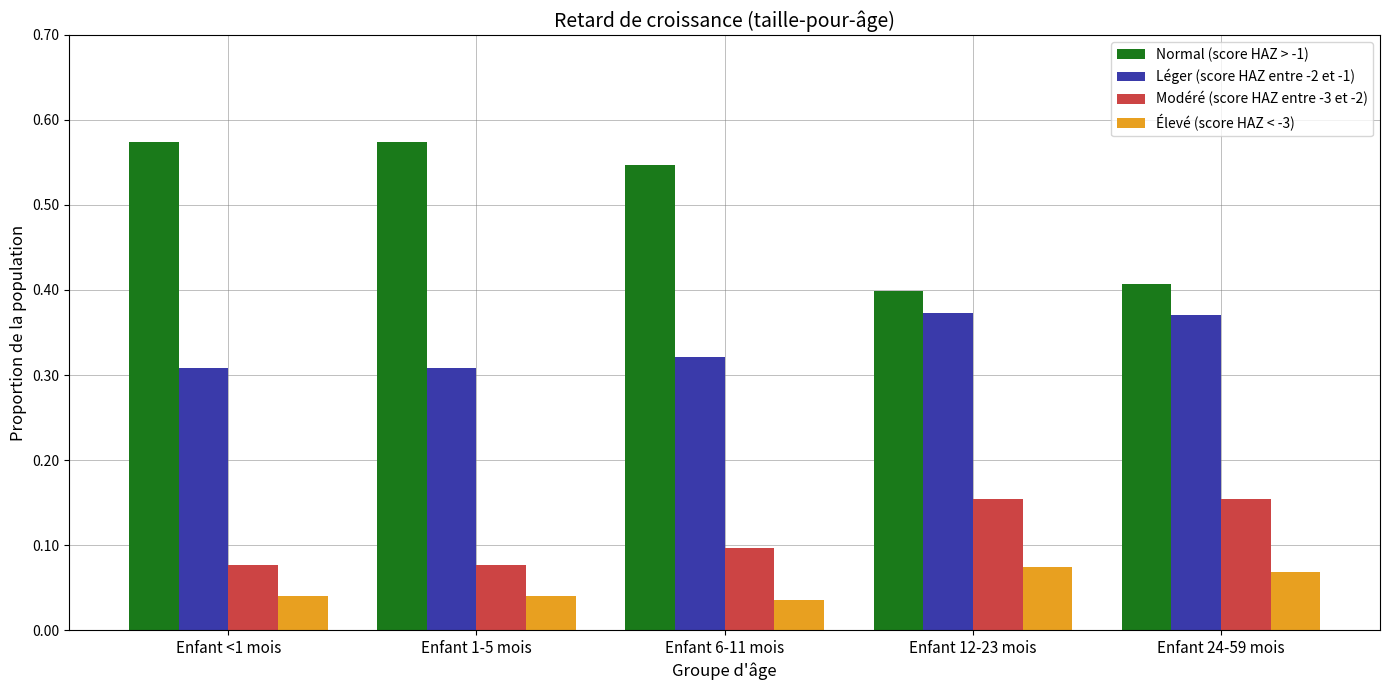

Which series changed the most between Enfant <1 mois and Enfant 12-23 mois?

Normal (score HAZ > -1)